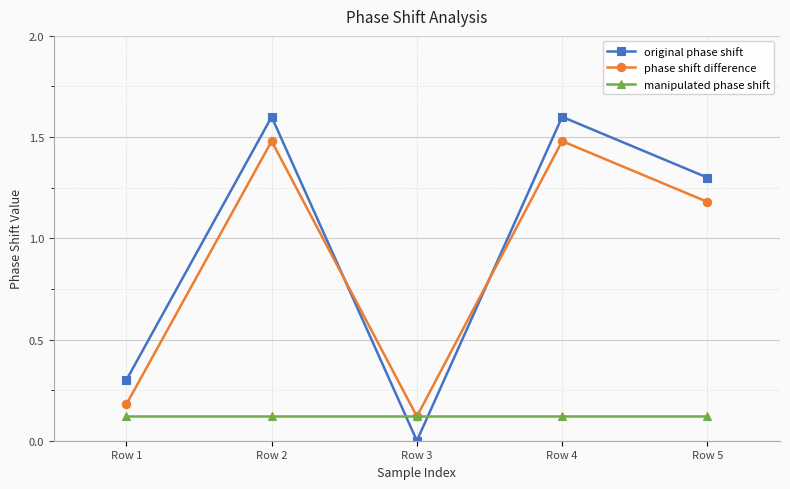

How many data points in phase shift difference are less than 1?

2